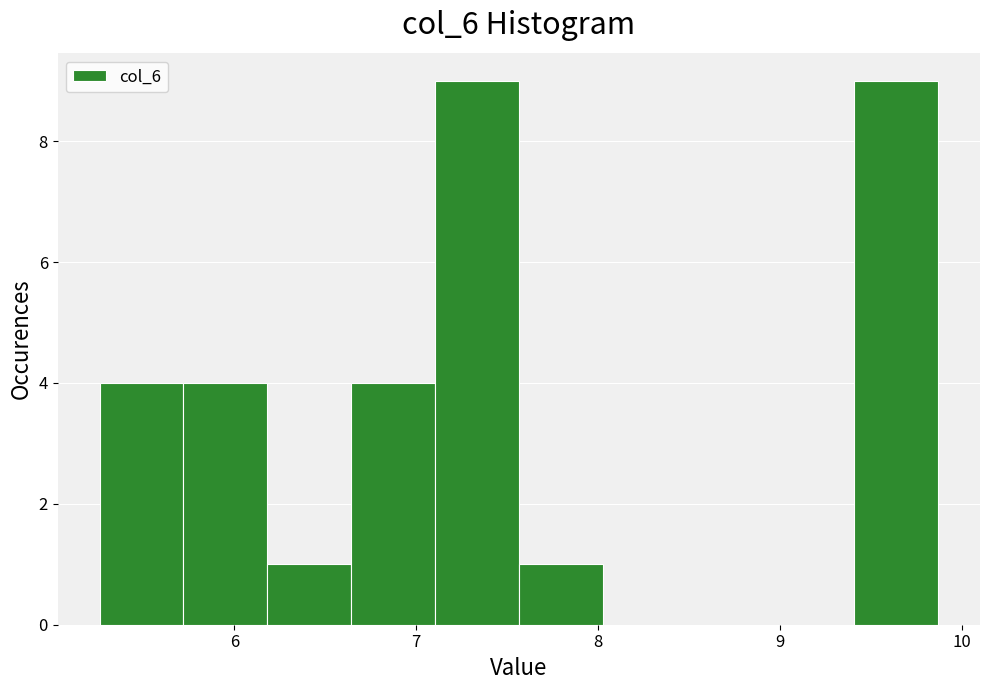

How tall is the bar that spans 5.3 to 5.7 on the x-axis? Neither the bar edges nor the heights are printed on the chart, so give them approximately, as read against the axes.

4